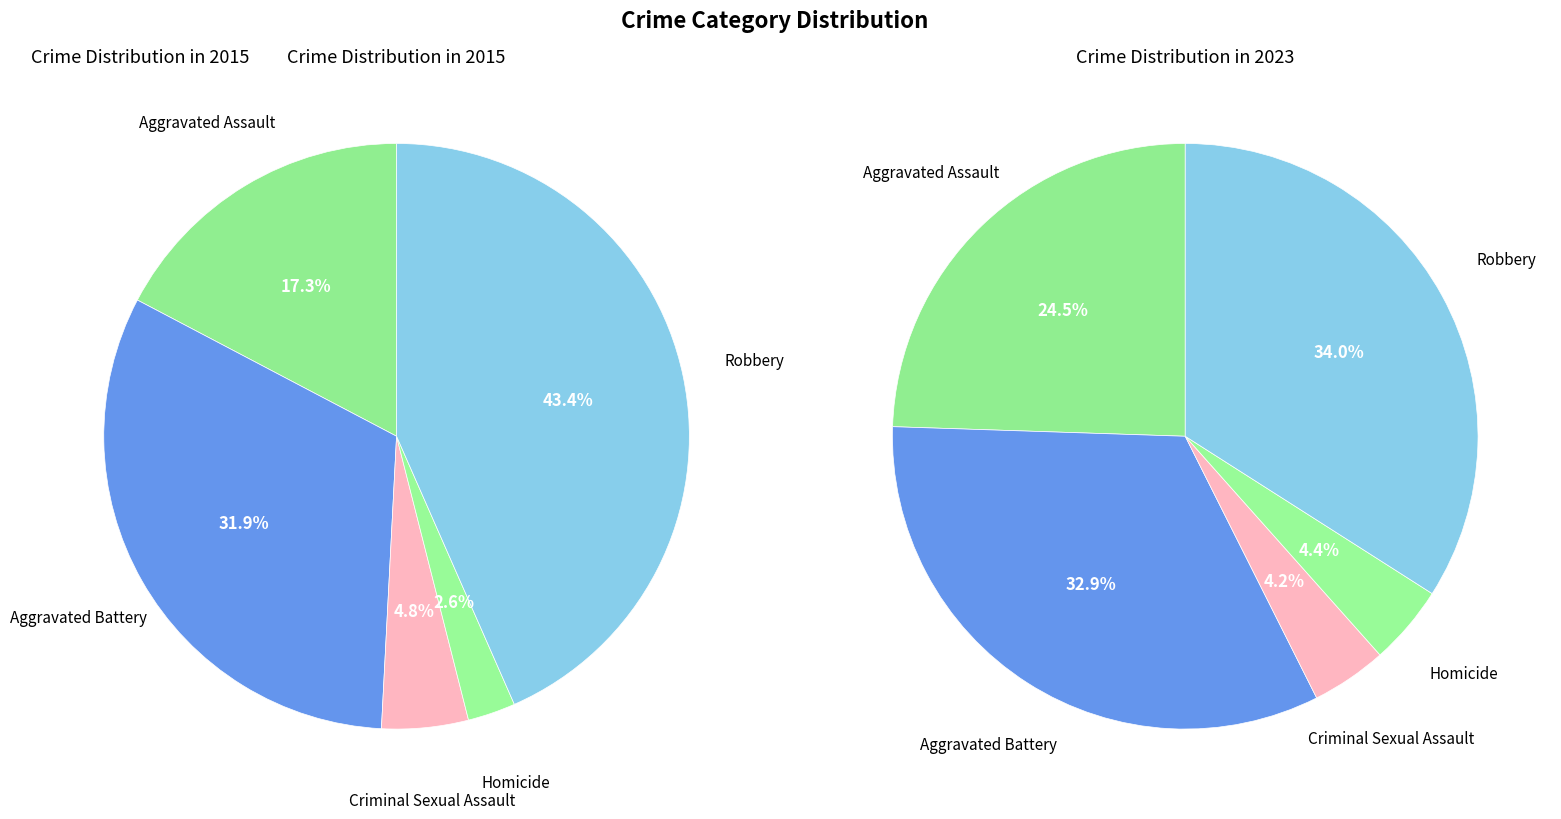

Is values_2015 the majority of the pie?

No